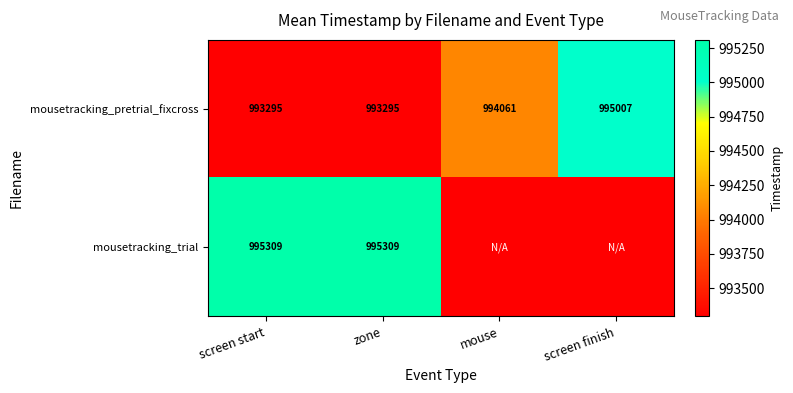

What is the sum of the mousetracking_pretrial_fixcross values at zone and screen start?

1986590